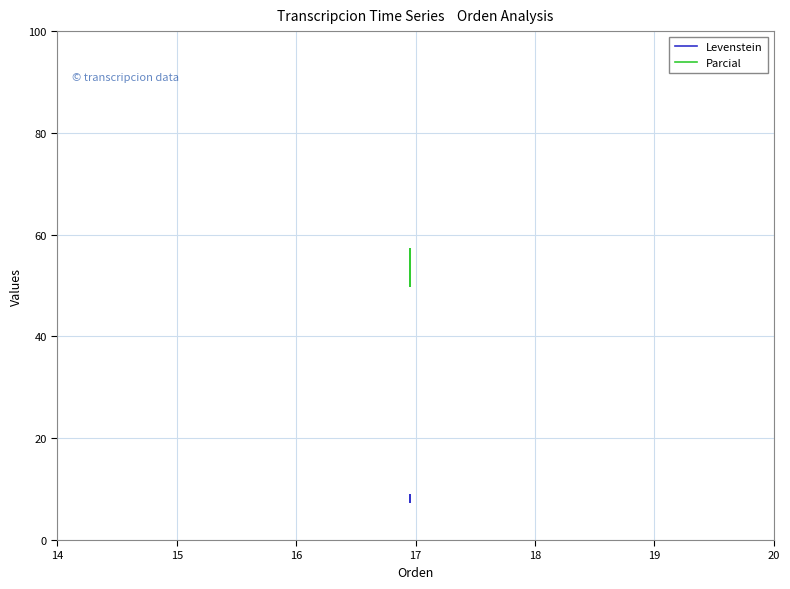

How many values in the Levenstein series are below 8?

2